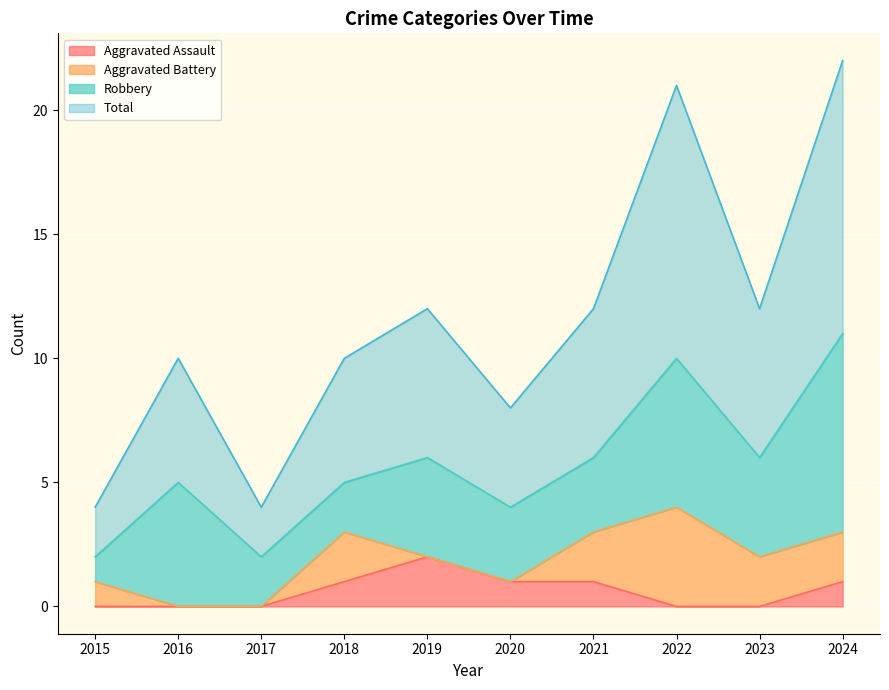

True or false: Total and Aggravated Assault cross at least once.

False